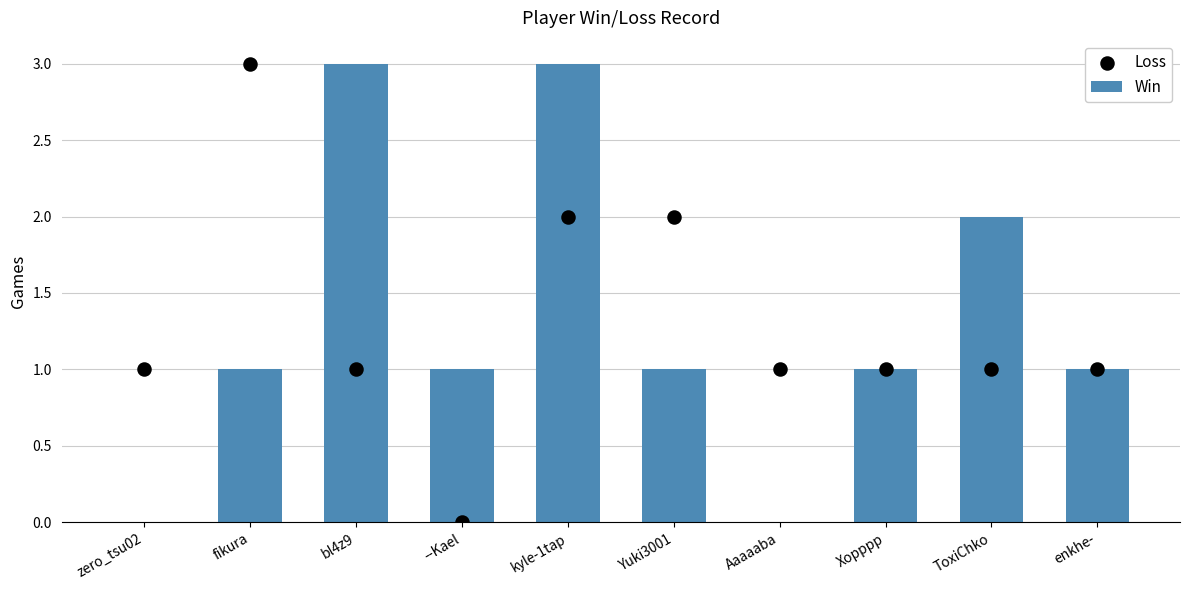

Which series has the largest Y range (max minus min)?

Win